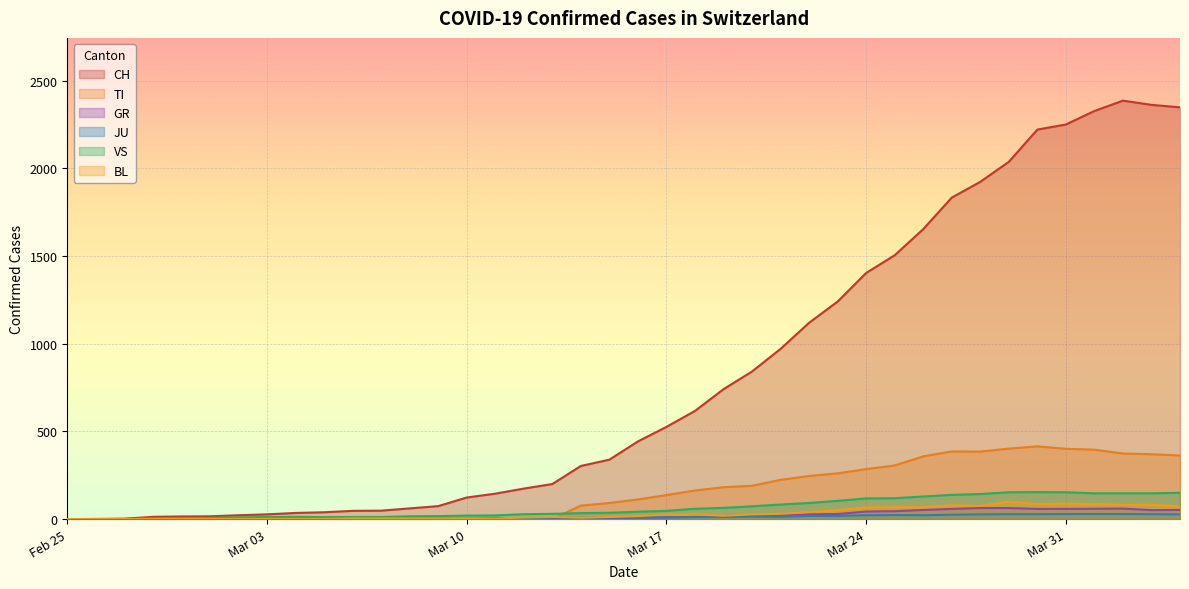

The JU series shows 15 at 2020-04-04. True or false?

False